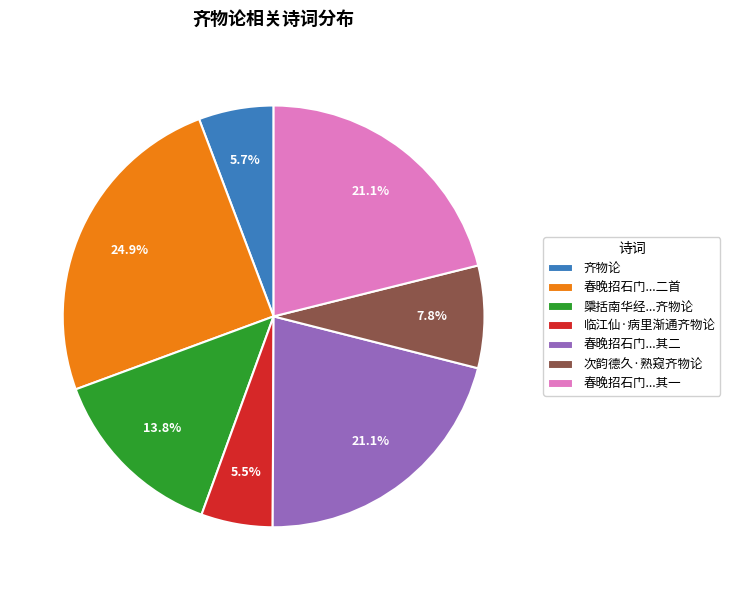

Approximately how many times larger is the value at 次韵德久·熟窥齐物论 compared to 齐物论?

1.4